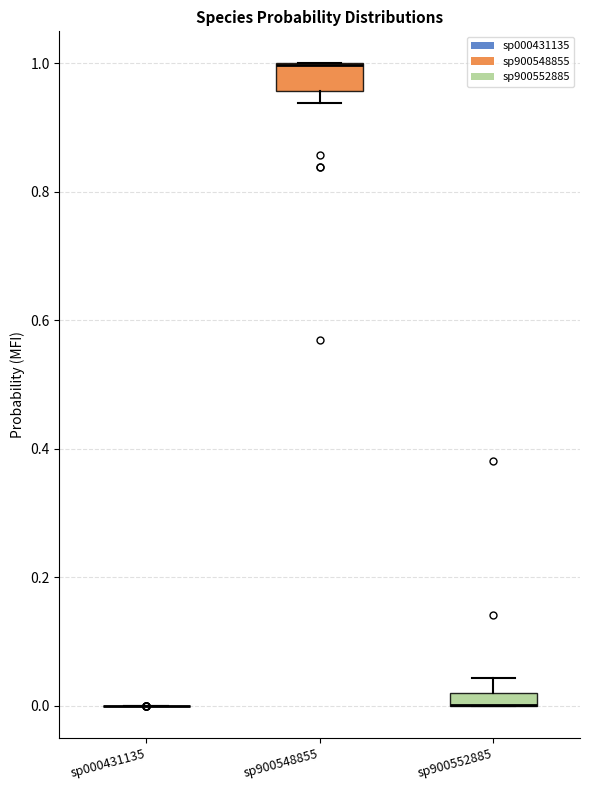

Where does the upper whisker of the box for sp900552885 end on the y-axis? The values are not printed on the chart, so give them approximately, as read against the axis.

0.04